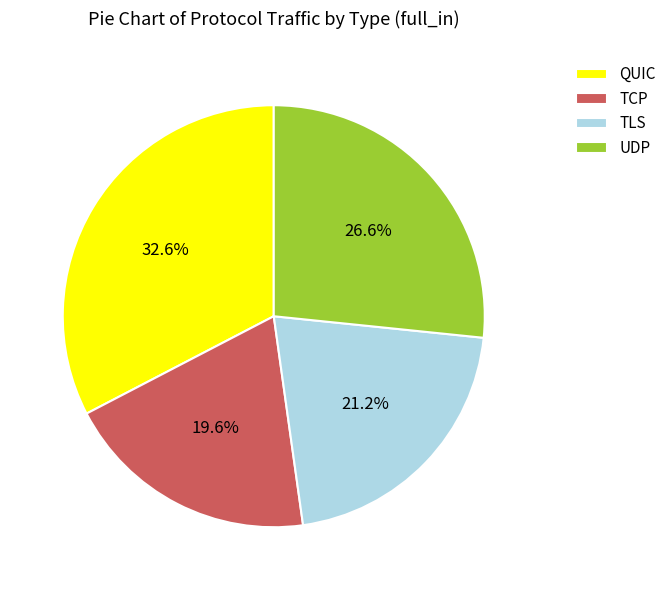

Does any single category account for the majority?

No